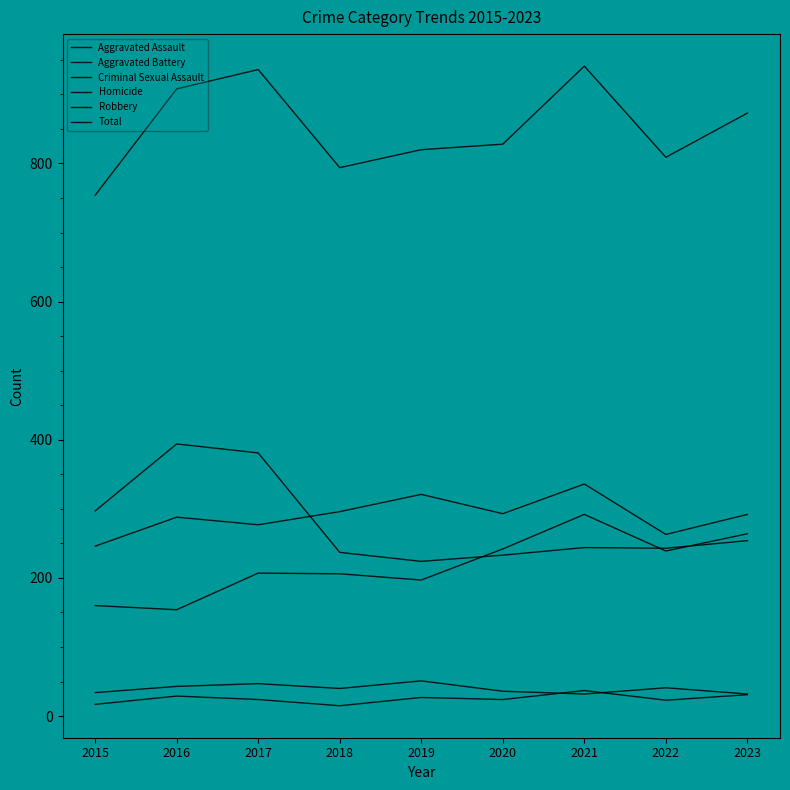

Is this an area chart (filled region under the line)?

No